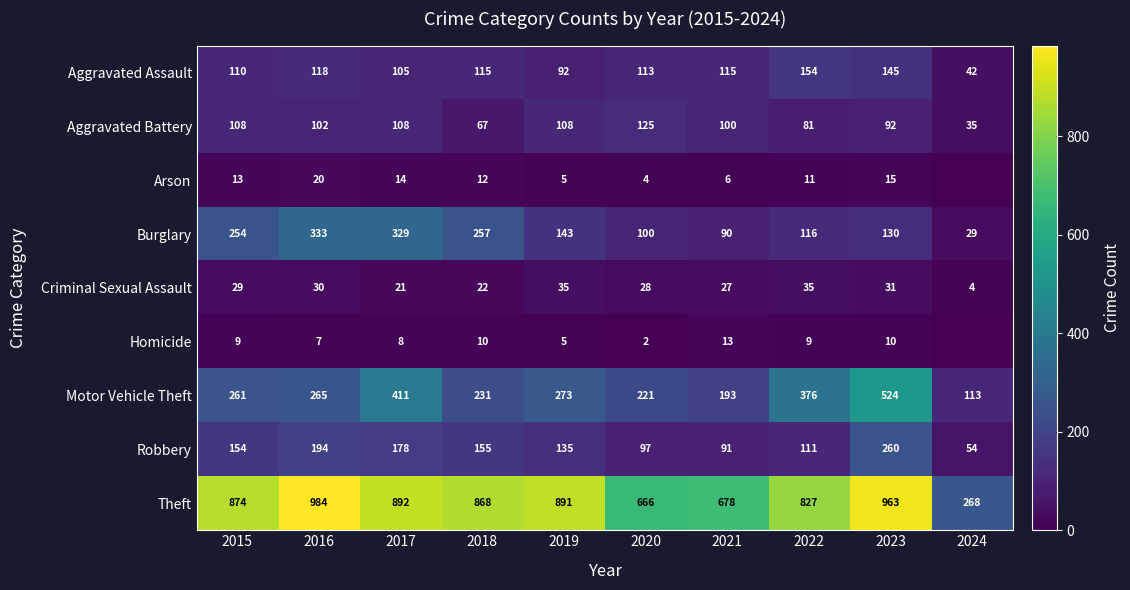

The value of Robbery at 2015 is 223. True or false?

False